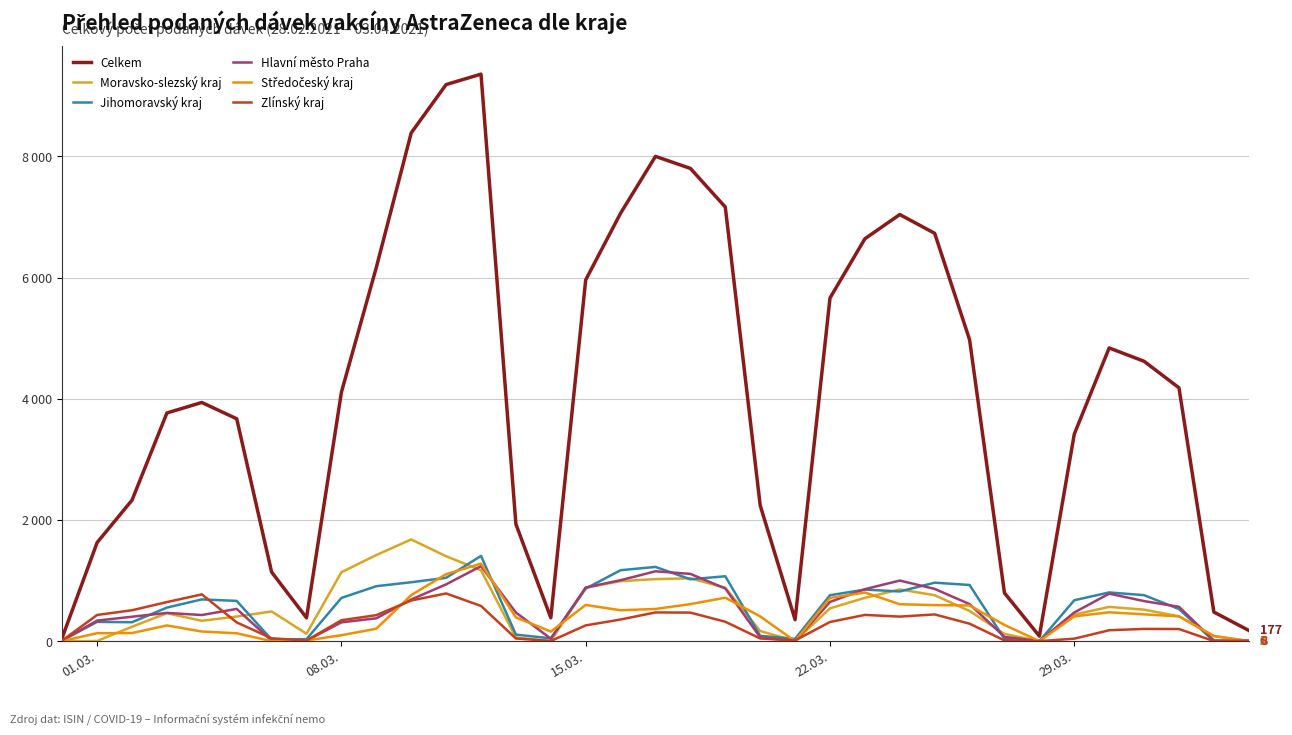

What is the sum of all Zlínský kraj values?

10059